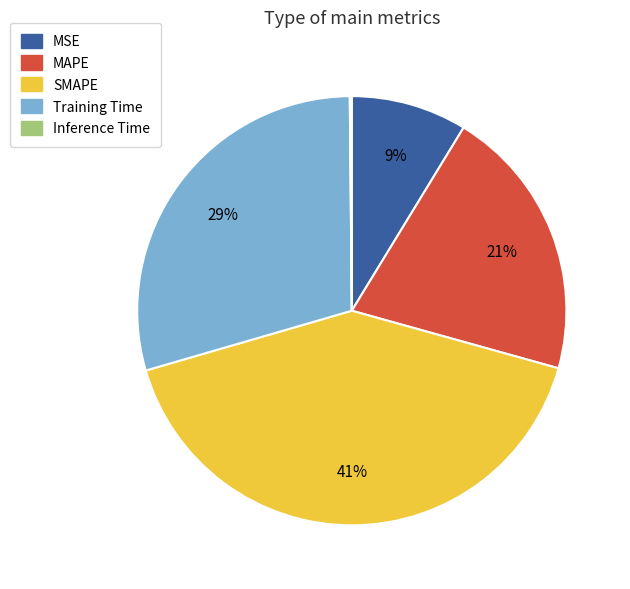

True or false: MSE accounts for 16% of the total.

False